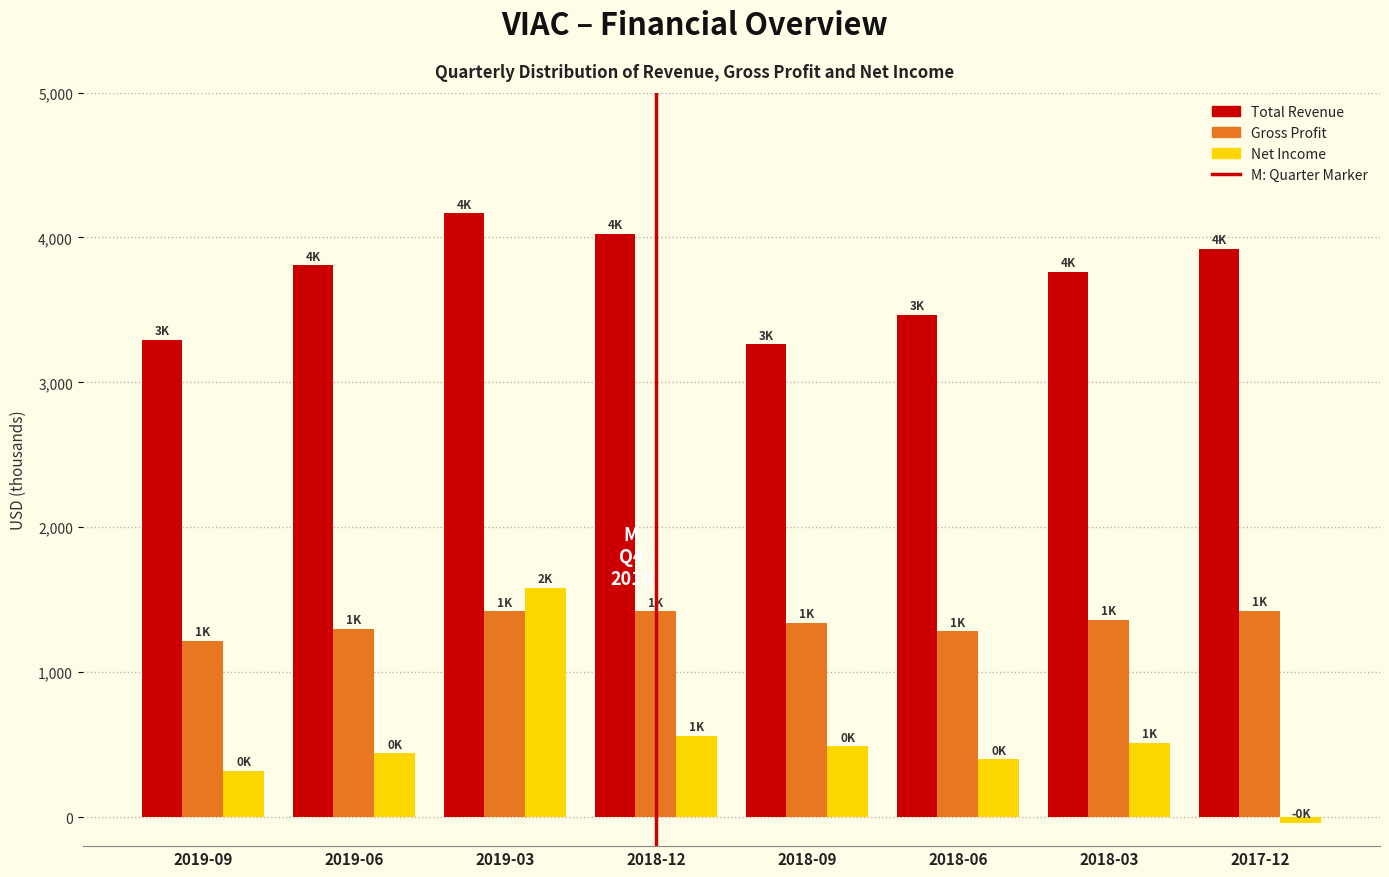

Which series has the widest spread of values?

Net Income